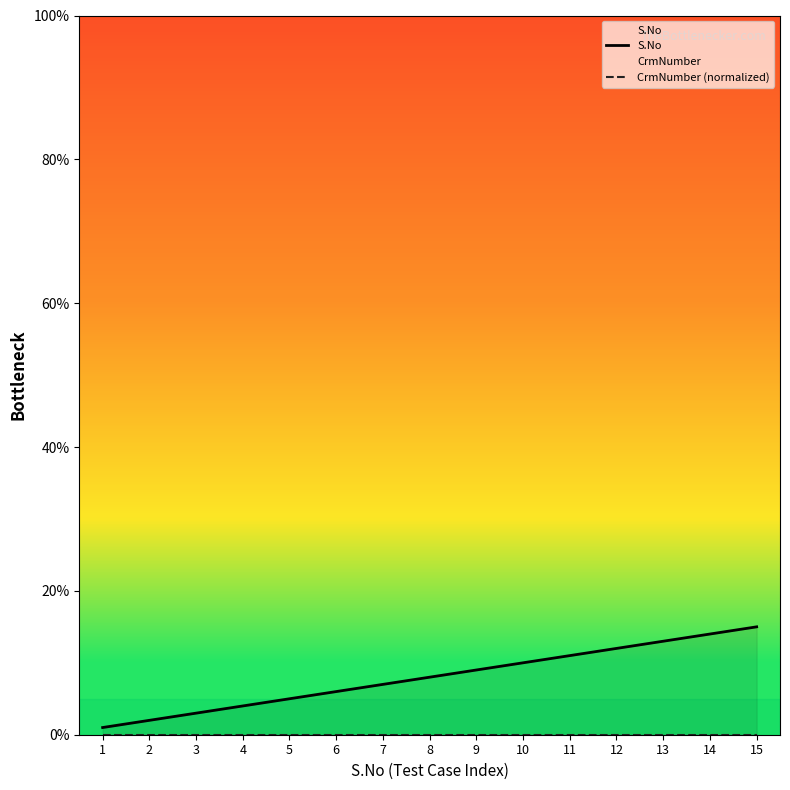

How many distinct data groups are displayed?

2